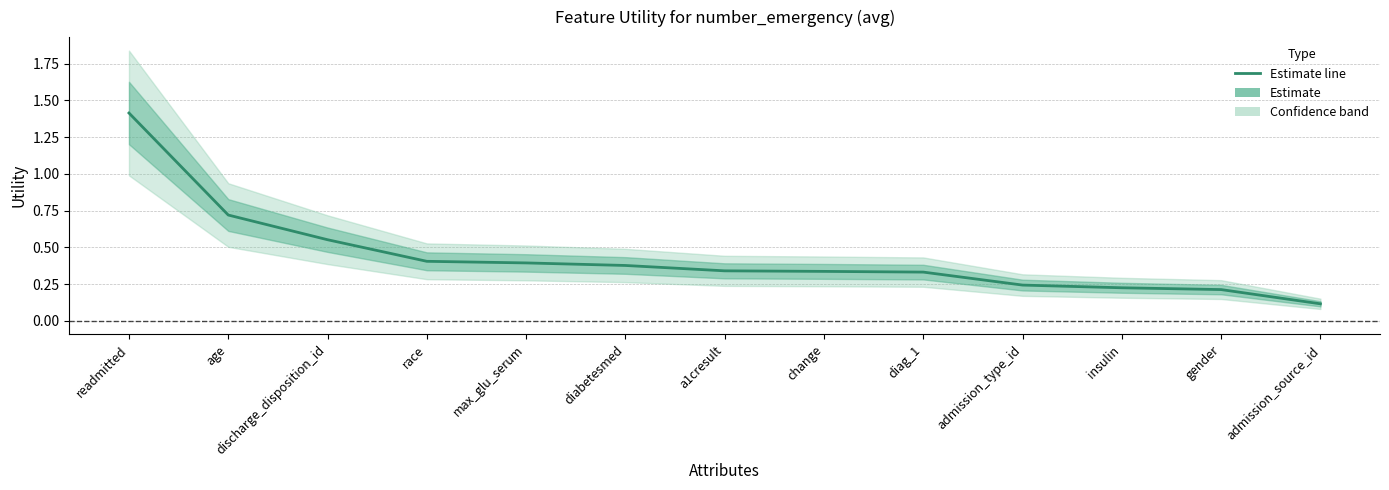

What is the label of the 11th point from the right?

discharge_disposition_id